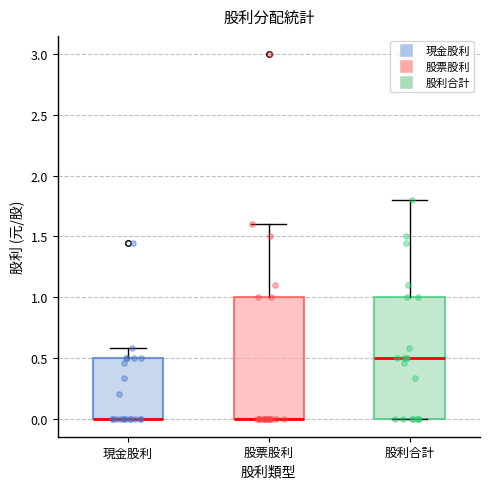

Reading left to right, transcribe this box plot: for each box, give where its median line is, the range the box spans, and where its two whiskers end, as read against the y-axis. The values are not printed on the chart, so give them approximately, as read against the axis.

現金股利: median 0.0 (drawn on the box's lower edge), box 0.0 to 0.5, whiskers 0.0 to 0.6
股票股利: median 0.0 (drawn on the box's lower edge), box 0.0 to 1.0, whiskers 0.0 to 1.6
股利合計: median 0.5, box 0.0 to 1.0, whiskers 0.0 to 1.8